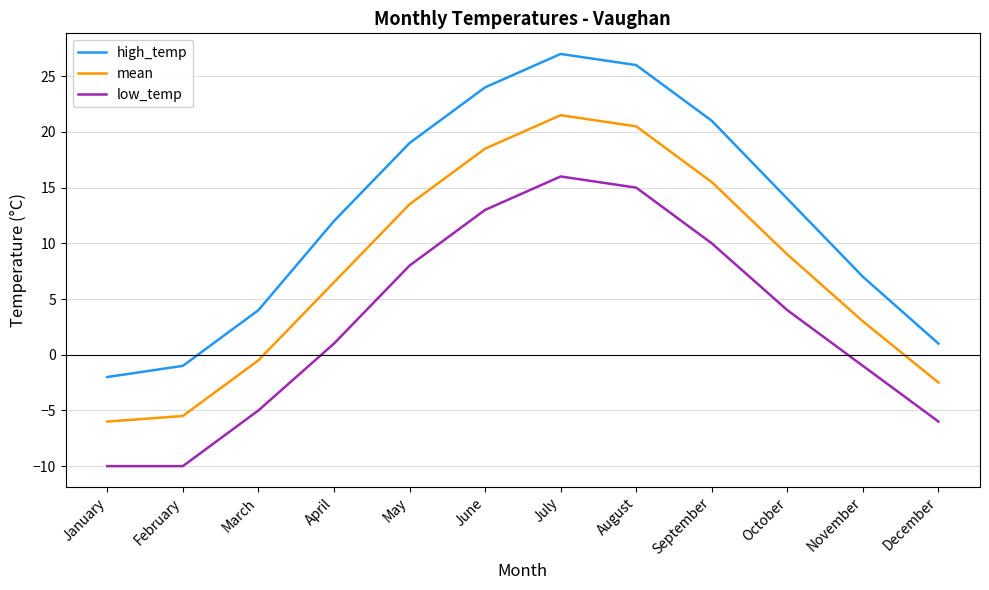

How many categories are shown in the chart?

12